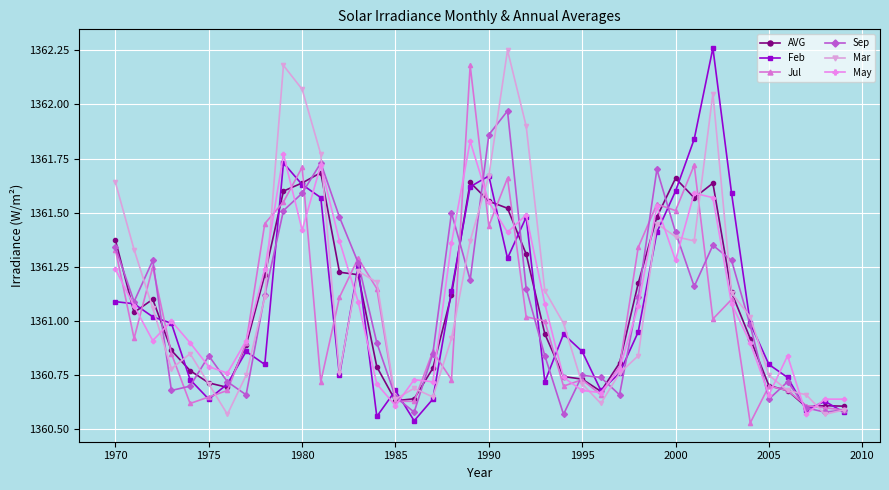

Which series has the largest total across all categories?

Mar